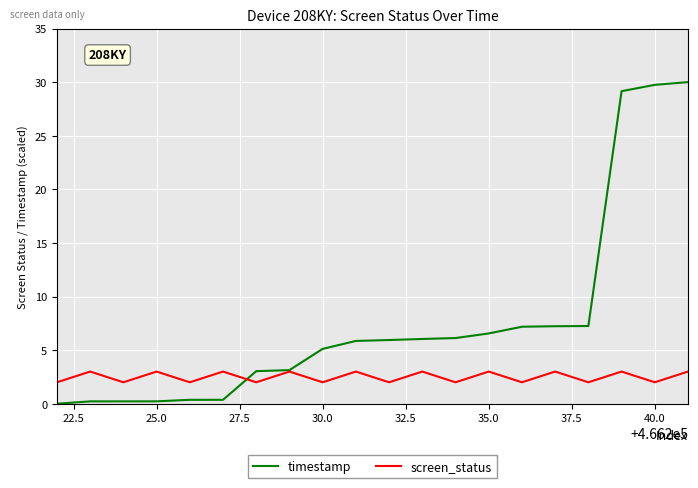

Which series has the largest range (max minus min)?

timestamp